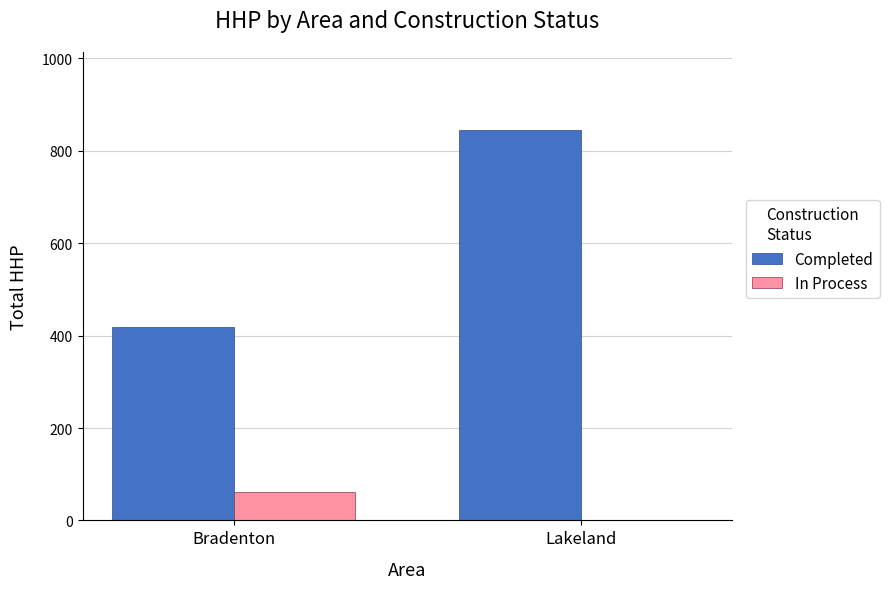

Is it true that In Process equals 0 at Lakeland?

True